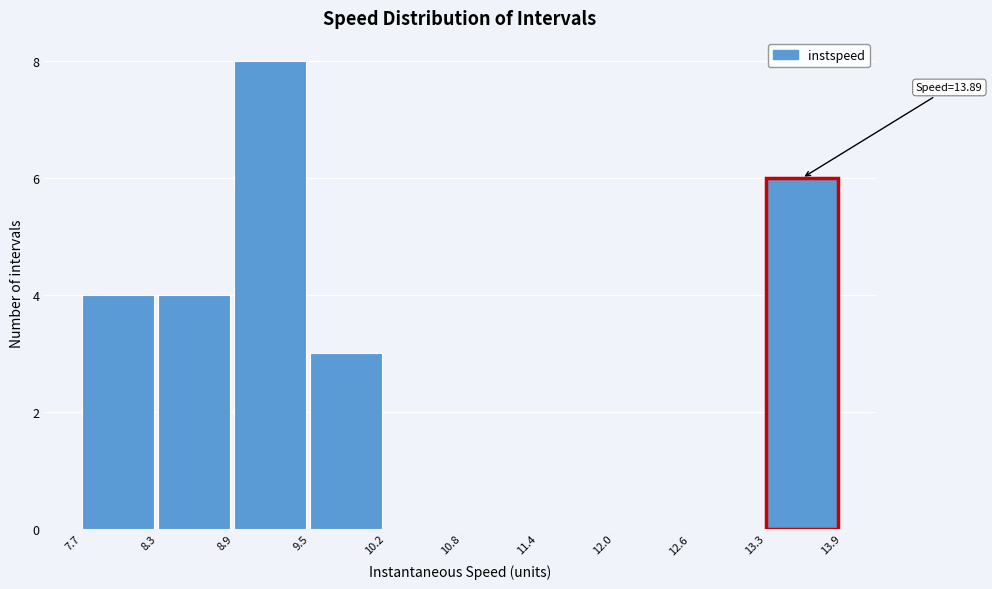

Over which range of the x-axis is the bar tallest?

8.9 to 9.5